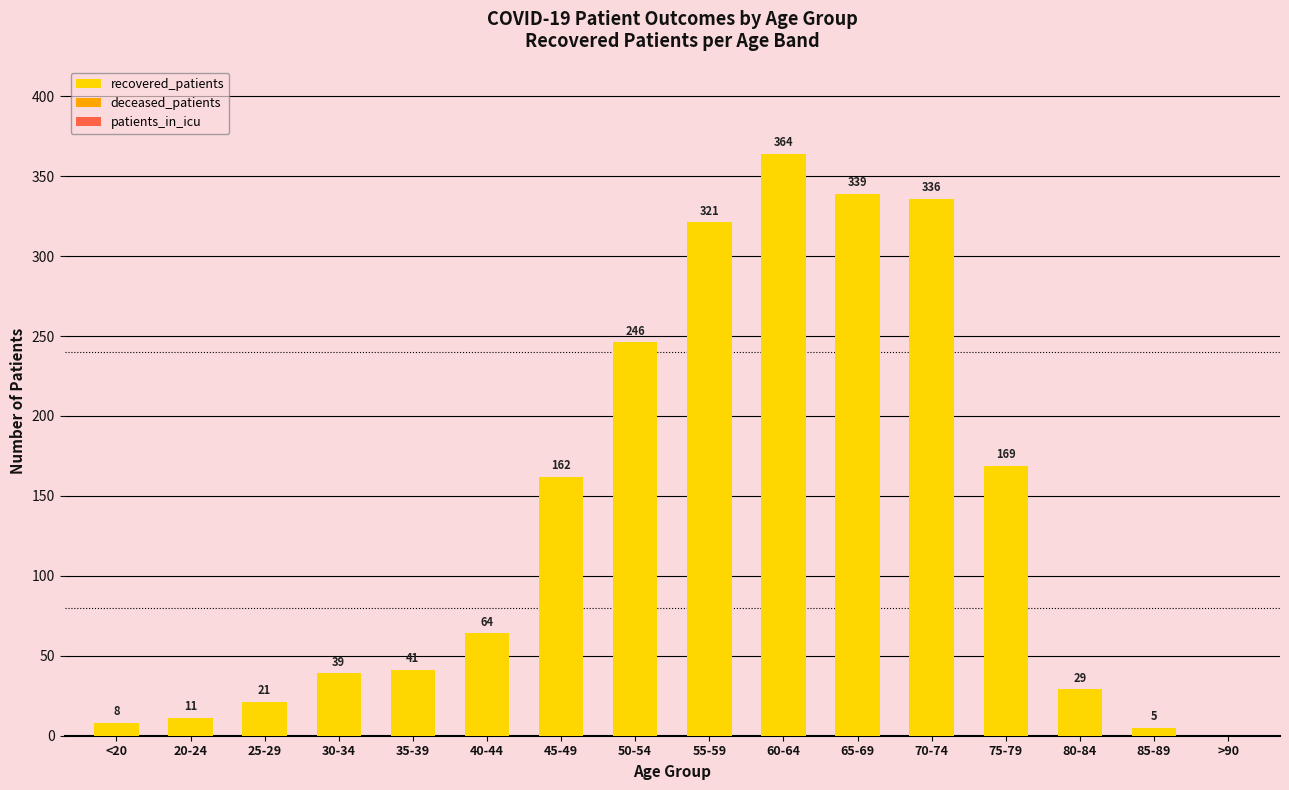

Reading left to right, what are all the values shown in this chart?

<20=8	20-24=11	25-29=21	30-34=39	35-39=41	40-44=64	45-49=162	50-54=246	55-59=321	60-64=364	65-69=339	70-74=336	75-79=169	80-84=29	85-89=5	>90=0